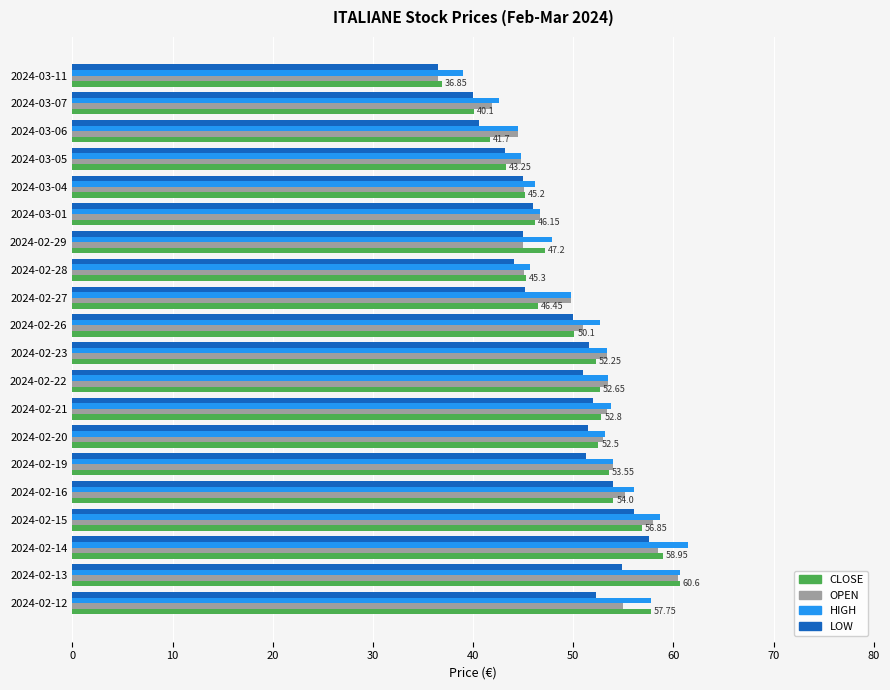

What are all the series names shown in the legend?

CLOSE, OPEN, HIGH, LOW